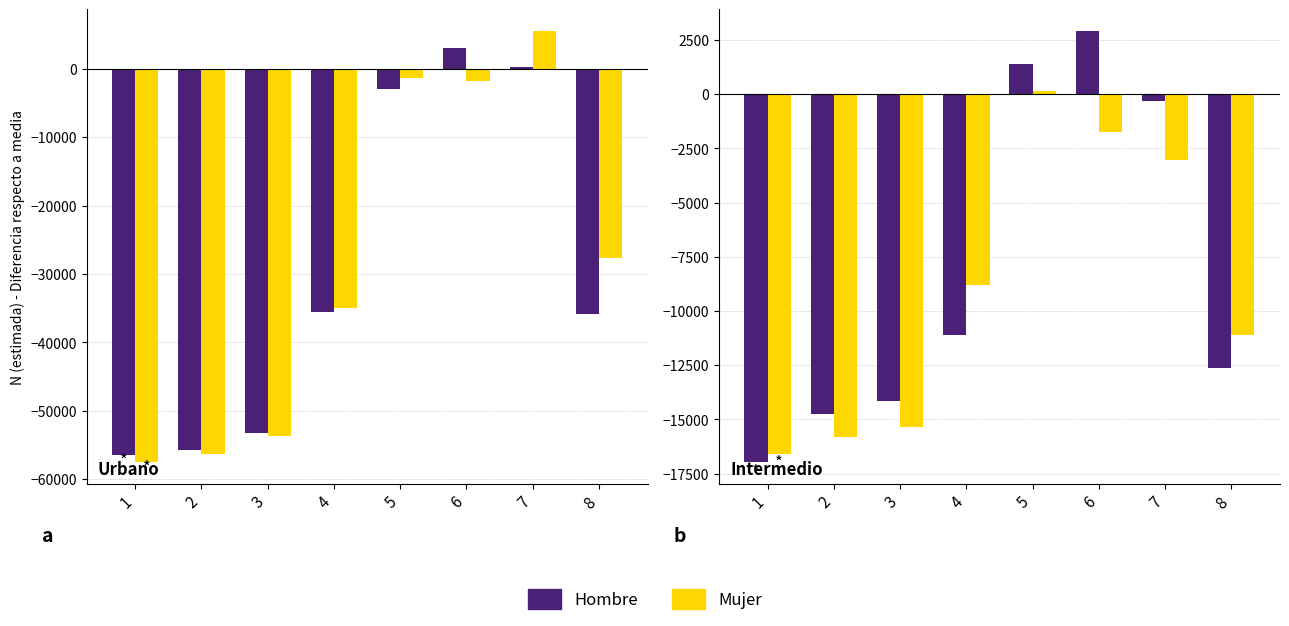

What is the difference between the Mujer values at 8 and 5?

11240.0